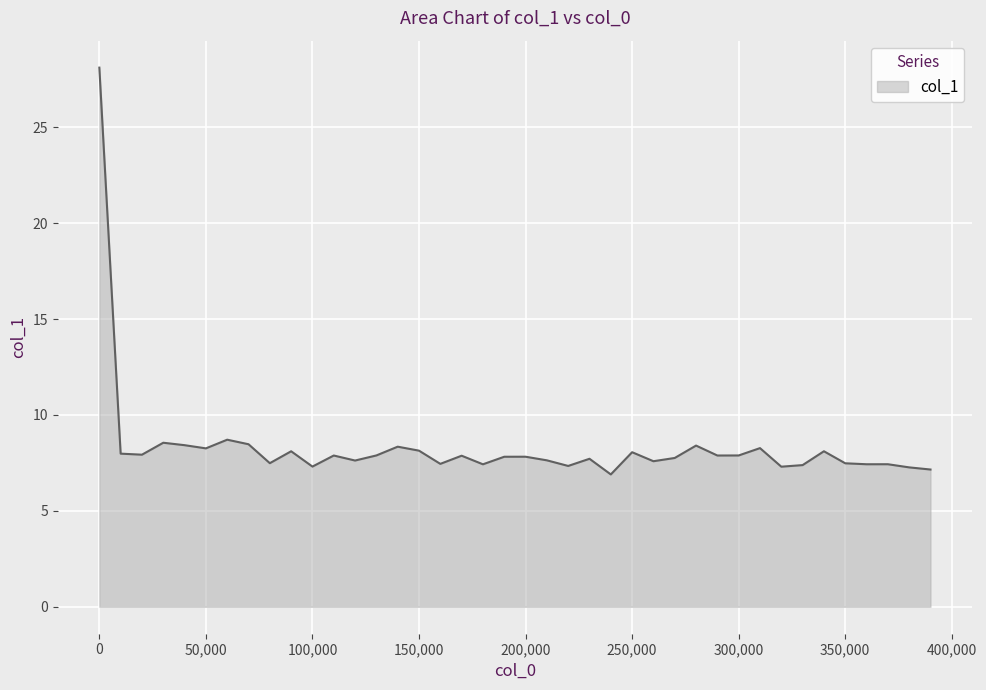

What is the difference between the maximum and second lowest values?

21.0